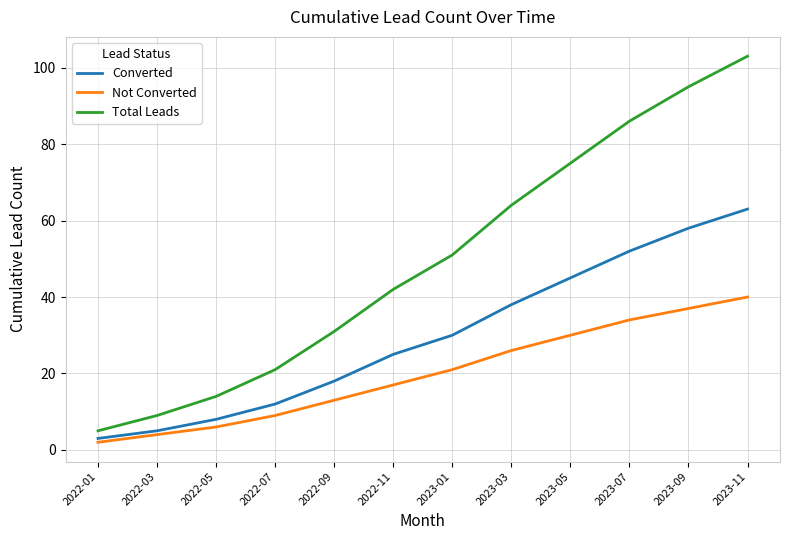

The value of Converted at 2023-01 is 50. True or false?

False